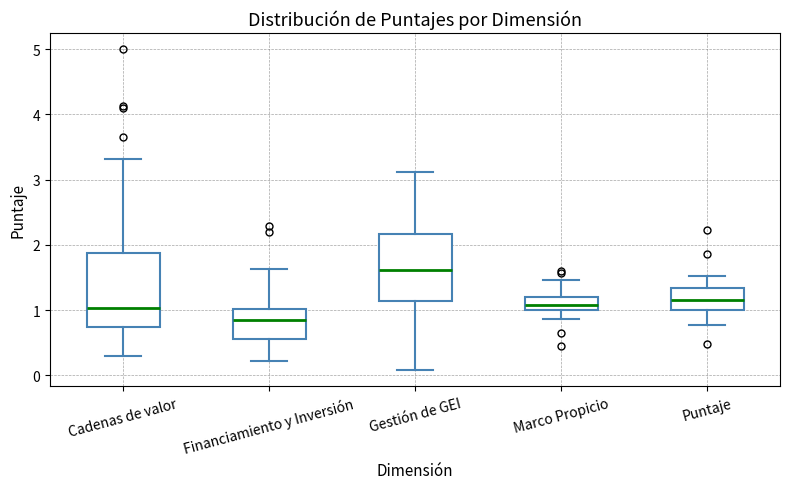

Reading left to right, read every box against the y-axis: the position of its median line, the range the box covers, and the ends of its whiskers. The values are not printed on the chart, so give them approximately, as read against the axis.

Cadenas de valor: median 1.0, box 0.7 to 1.9, whiskers 0.3 to 3.3
Financiamiento y Inversión: median 0.8, box 0.6 to 1.0, whiskers 0.2 to 1.6
Gestión de GEI: median 1.6, box 1.1 to 2.2, whiskers 0.1 to 3.1
Marco Propicio: median 1.1, box 1.0 to 1.2, whiskers 0.9 to 1.5
Puntaje: median 1.2, box 1.0 to 1.3, whiskers 0.8 to 1.5